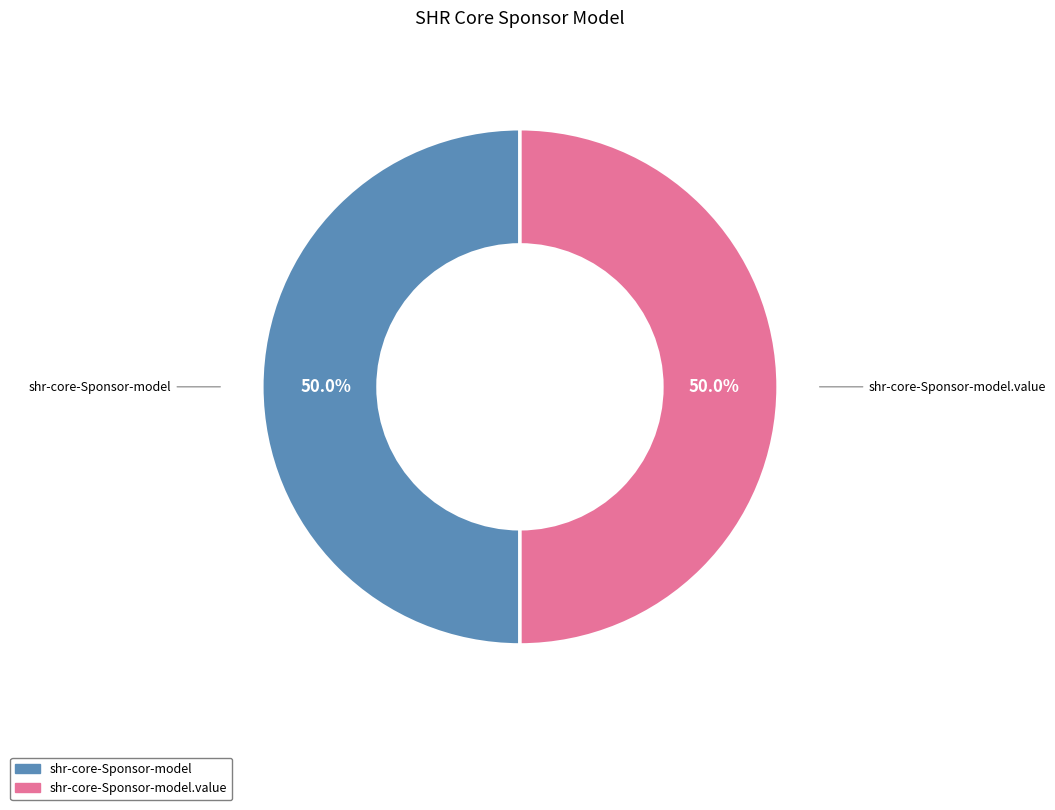

How many slices are in this pie chart?

2